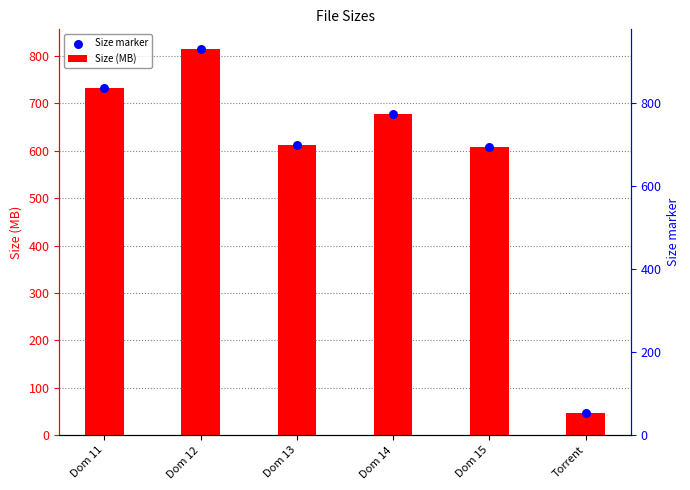

At how many categories does at least one series exceed 102?

5